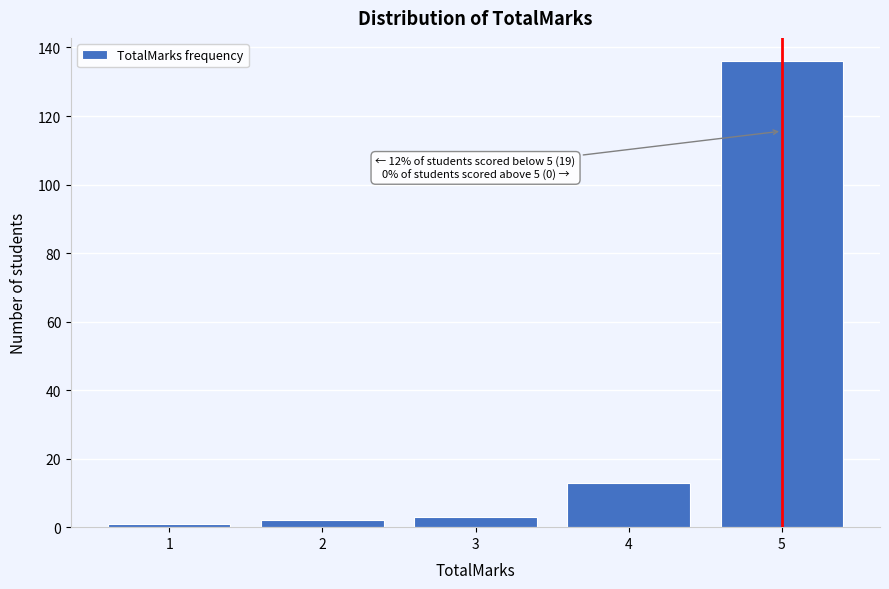

Reading left to right, extract all data points from this chart.

1	2	3	13	136